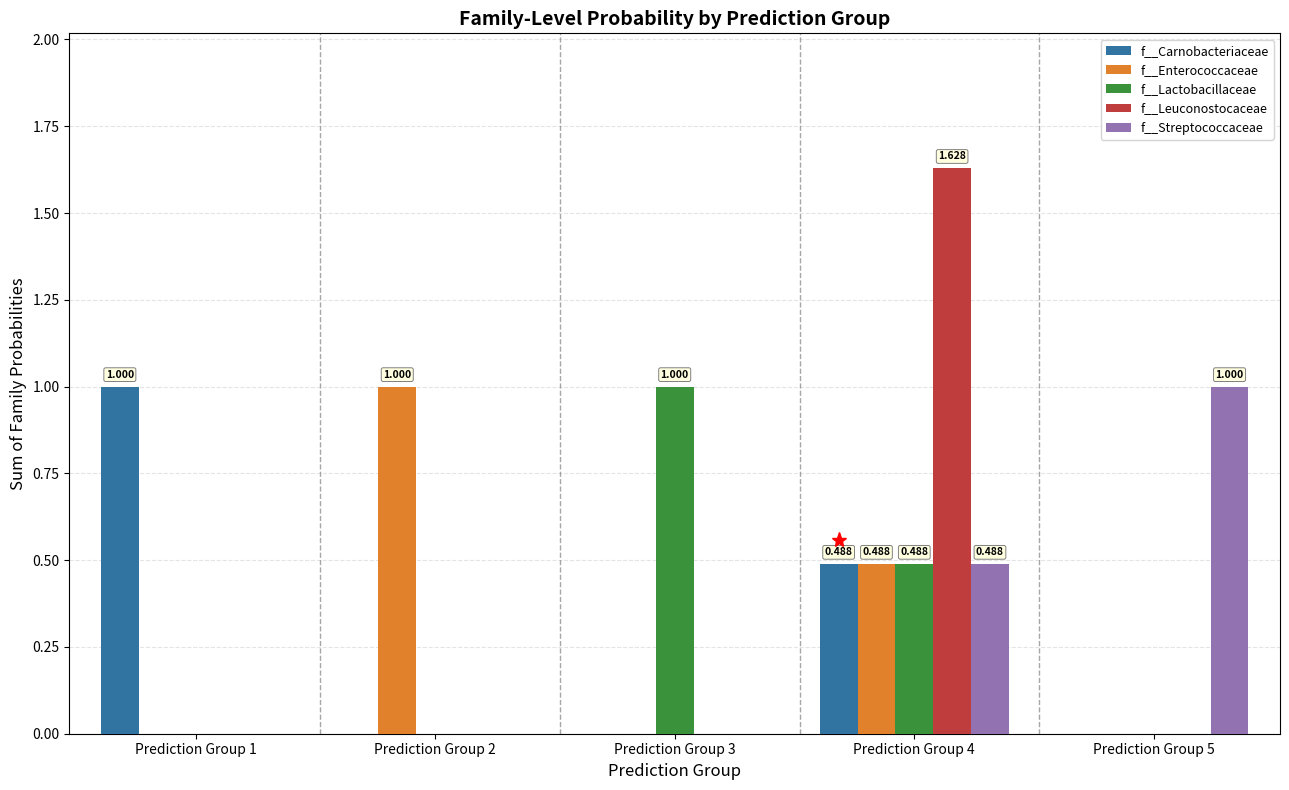

Is the value of f__Enterococcaceae at Prediction Group 2 greater than the value of f__Leuconostocaceae at Prediction Group 4?

No